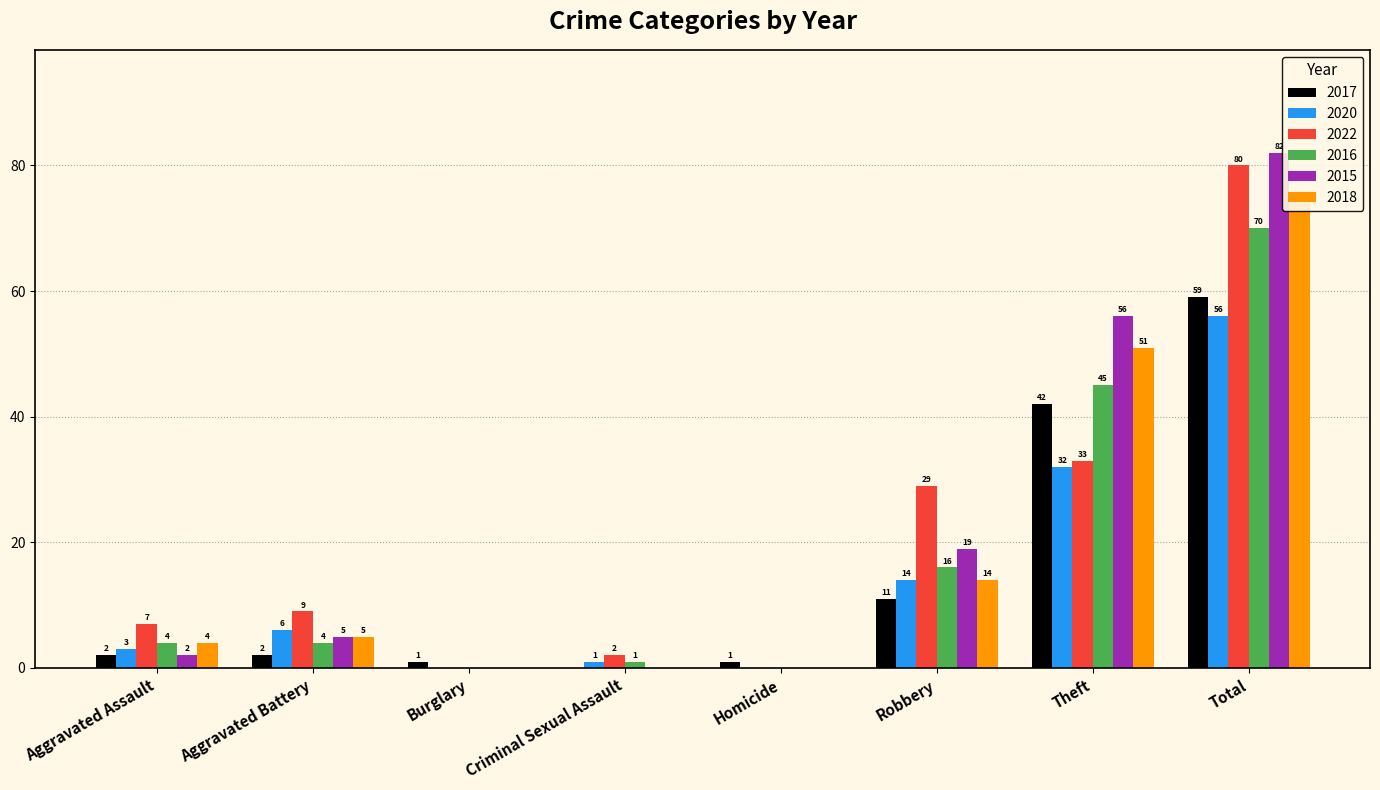

What is the greatest value displayed?

82